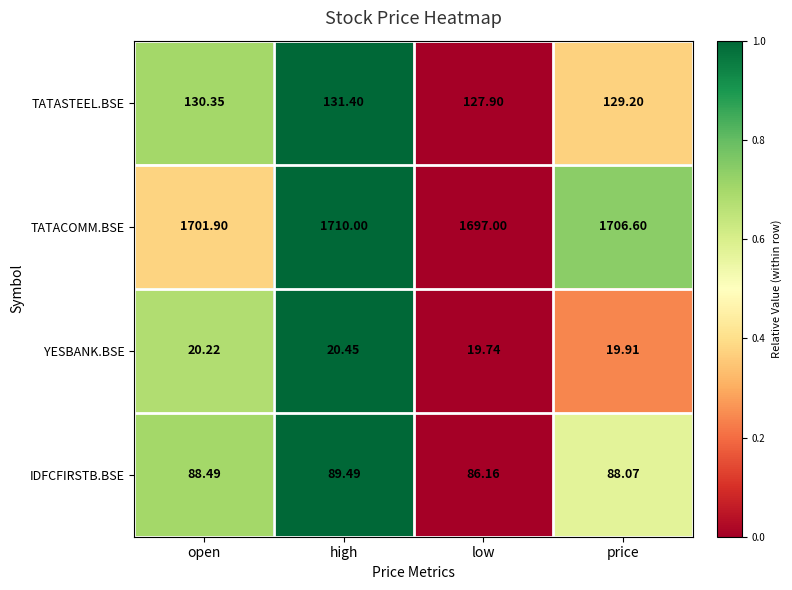

Which series changed the most between open and price?

TATACOMM.BSE